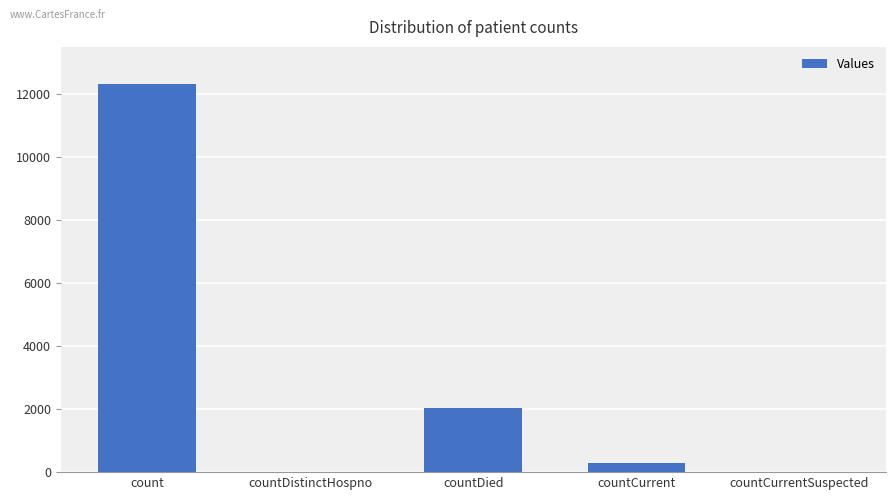

Are the bars horizontal?

No